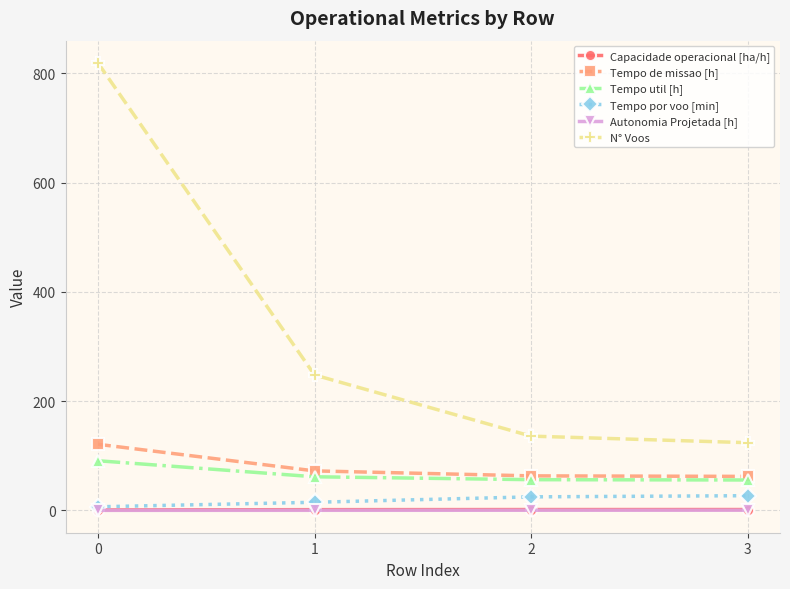

Which series has the largest range (max minus min)?

N° Voos